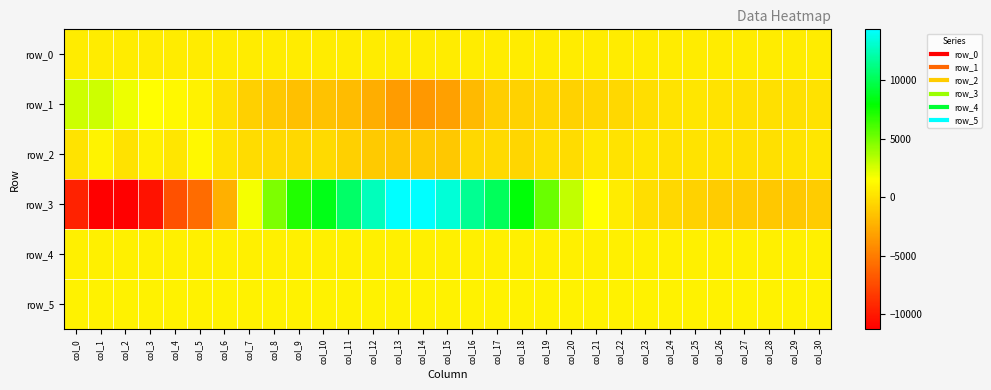

Which label corresponds to the largest value in the chart?

col_13